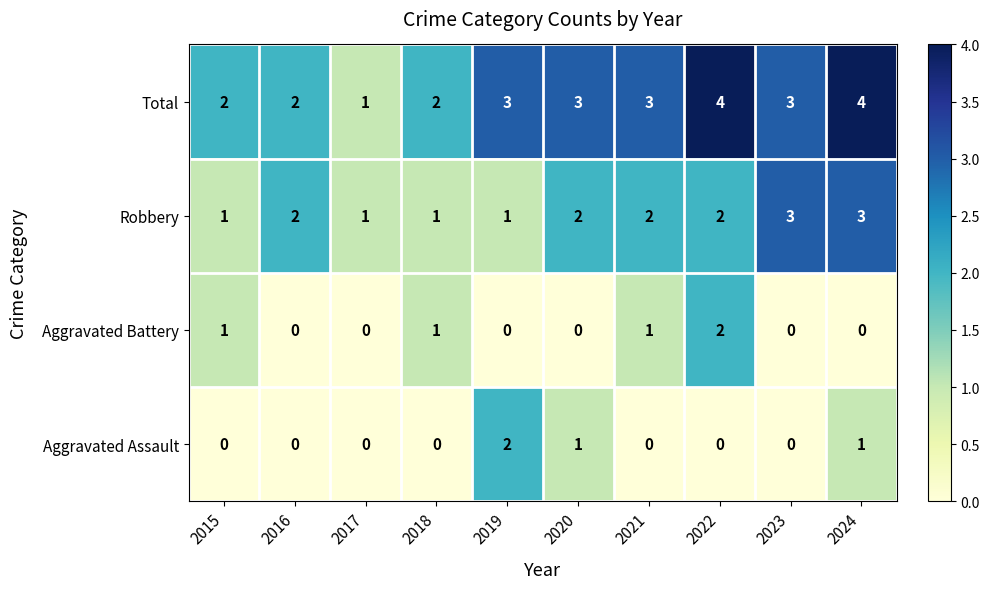

What is the spread (max minus min) of values at 2022?

4